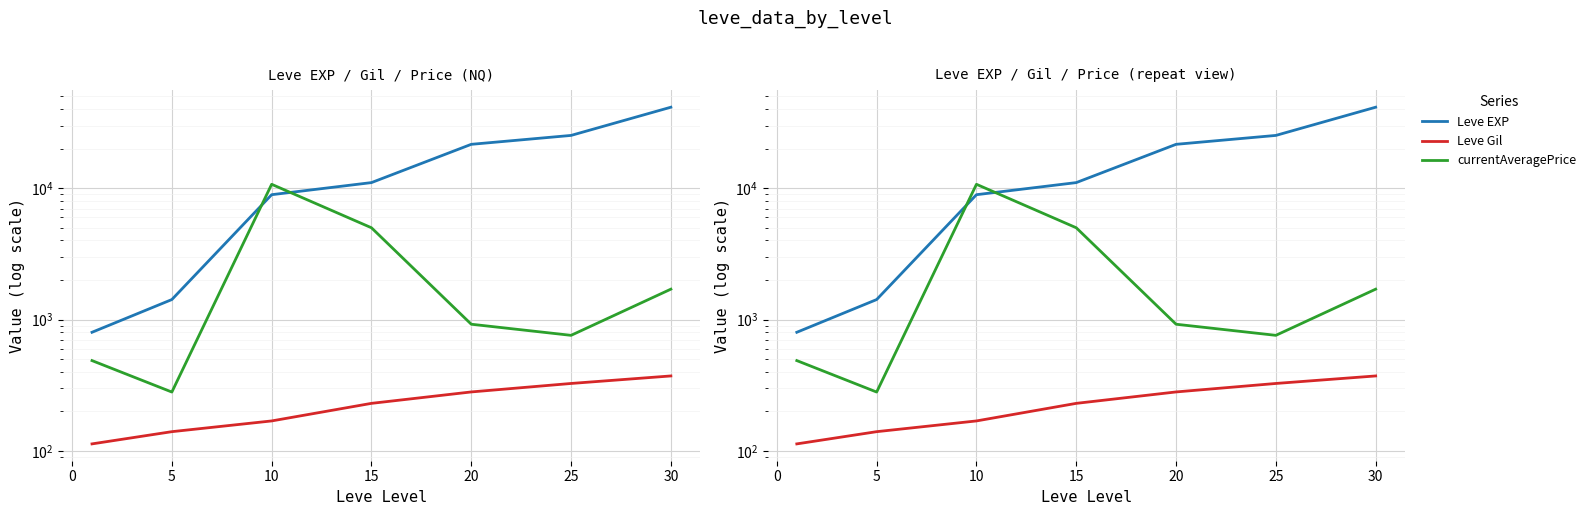

Where does the Leve Gil series first go above 230?

20